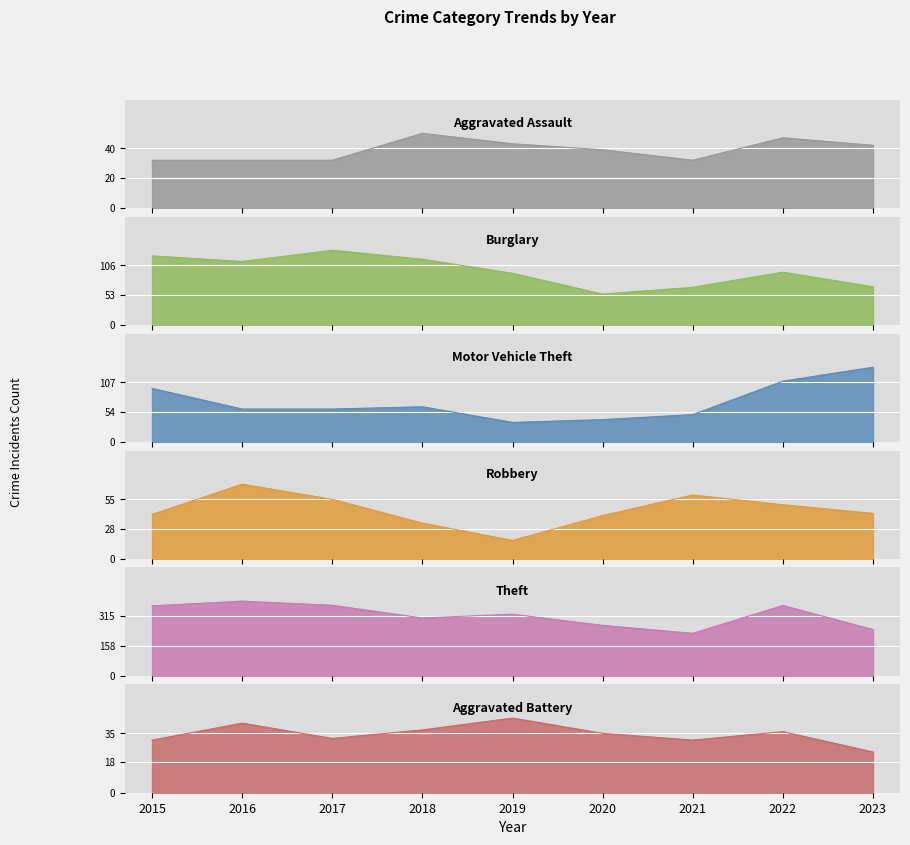

At how many categories does at least one series exceed 270?

6